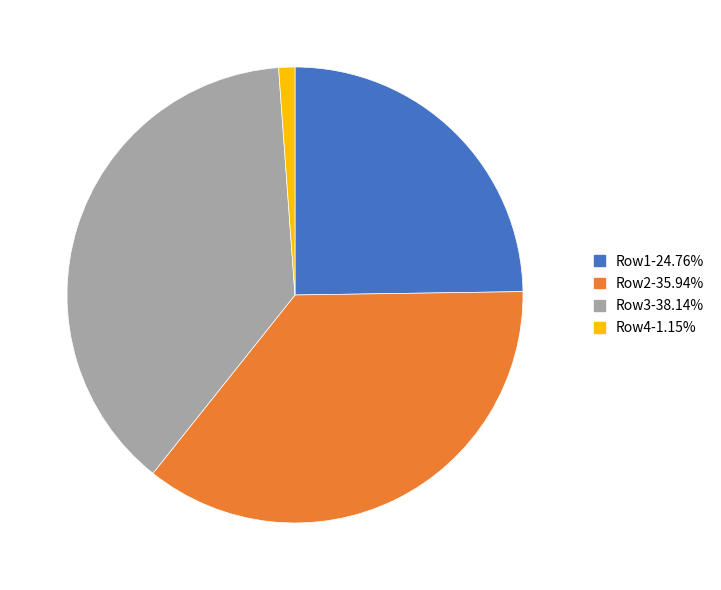

Is the sum of Row3-38.14% and Row1-24.76% greater than half?

Yes